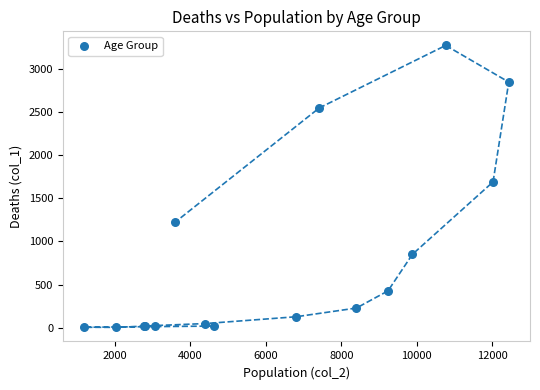

What Y value in the scatter plot is closest to 1638?

1690